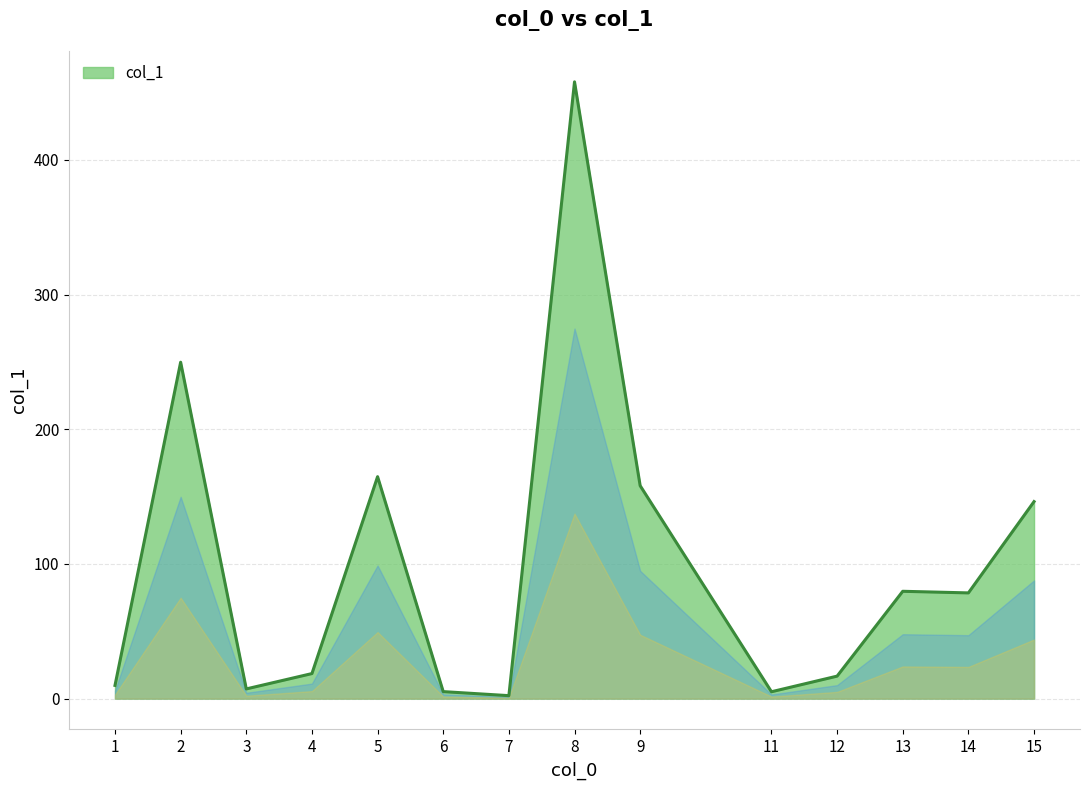

What is the difference between the maximum and minimum values?

455.8